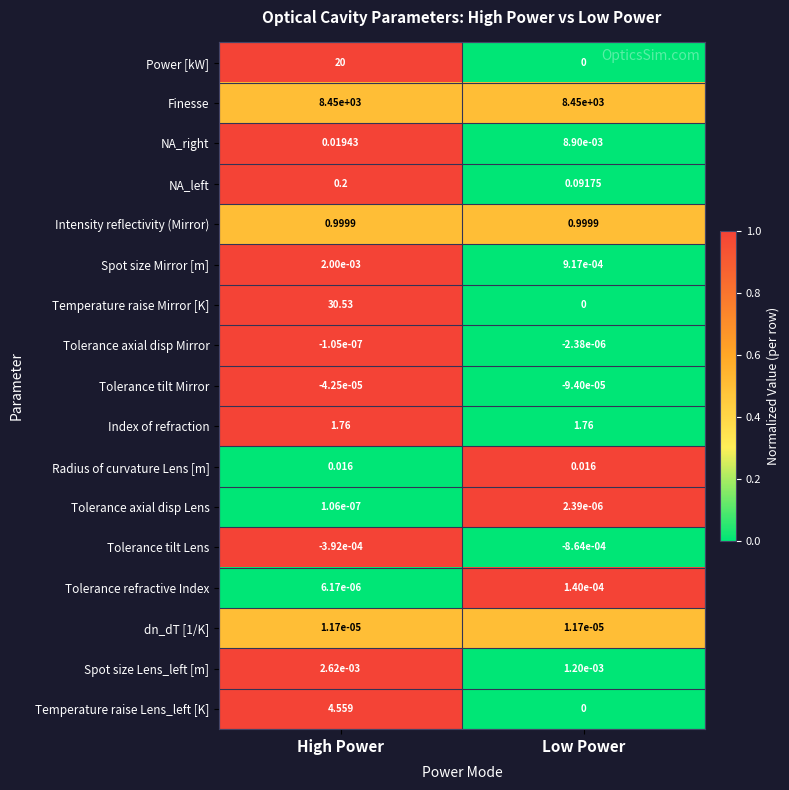

At which label does Tolerance axial disp Mirror reach its minimum?

Low Power